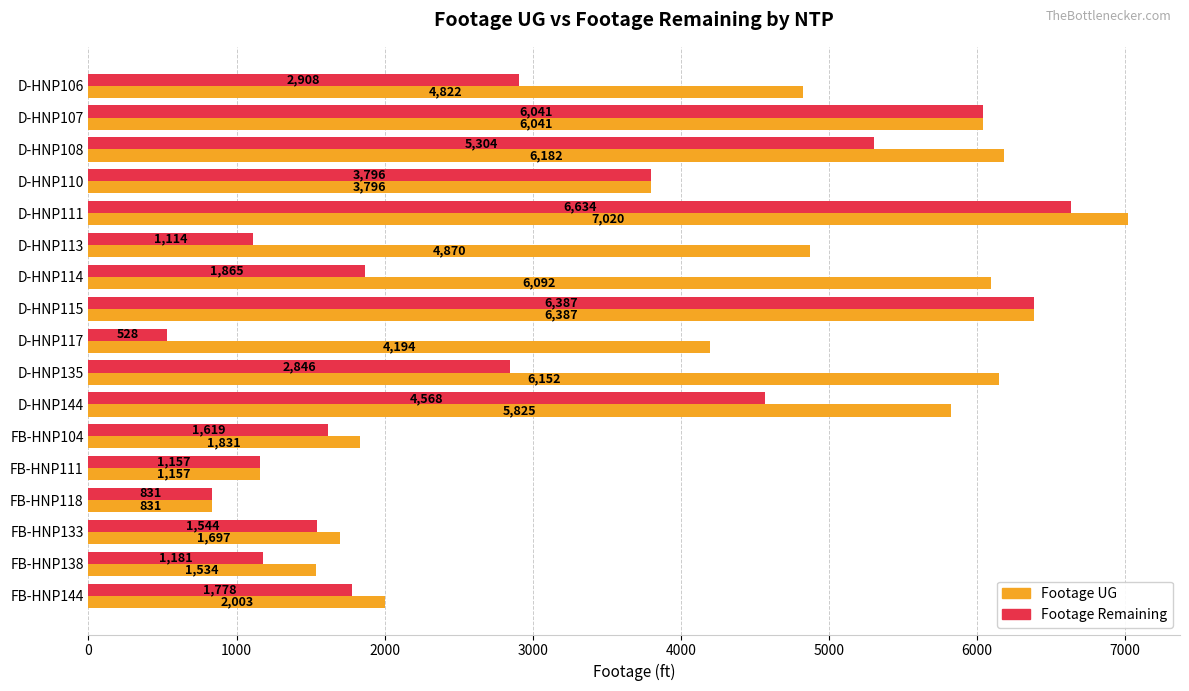

How many data points in Footage UG are less than 4822?

8